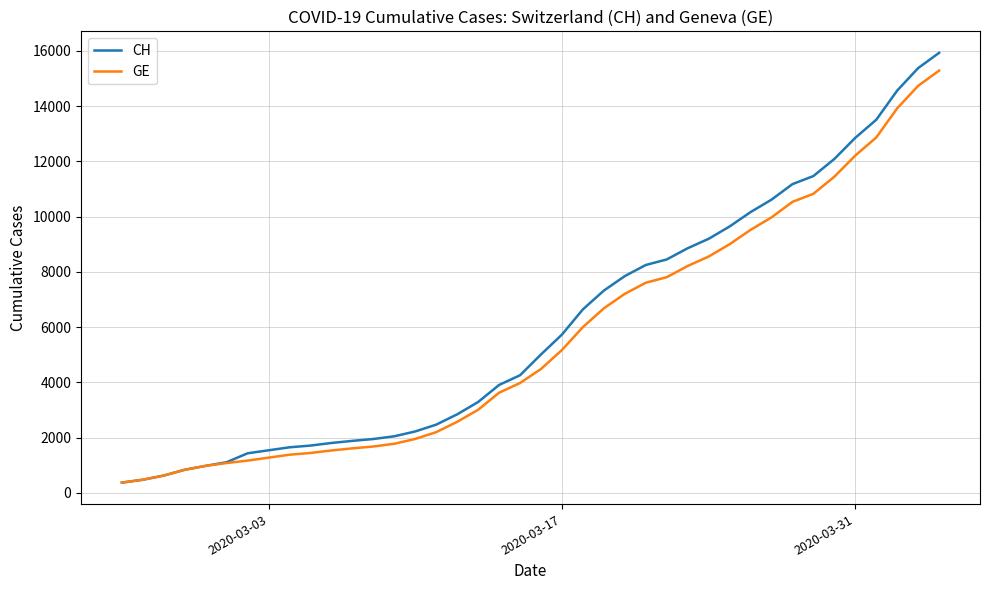

What is the difference between the second highest and second lowest values in the GE series?

14254